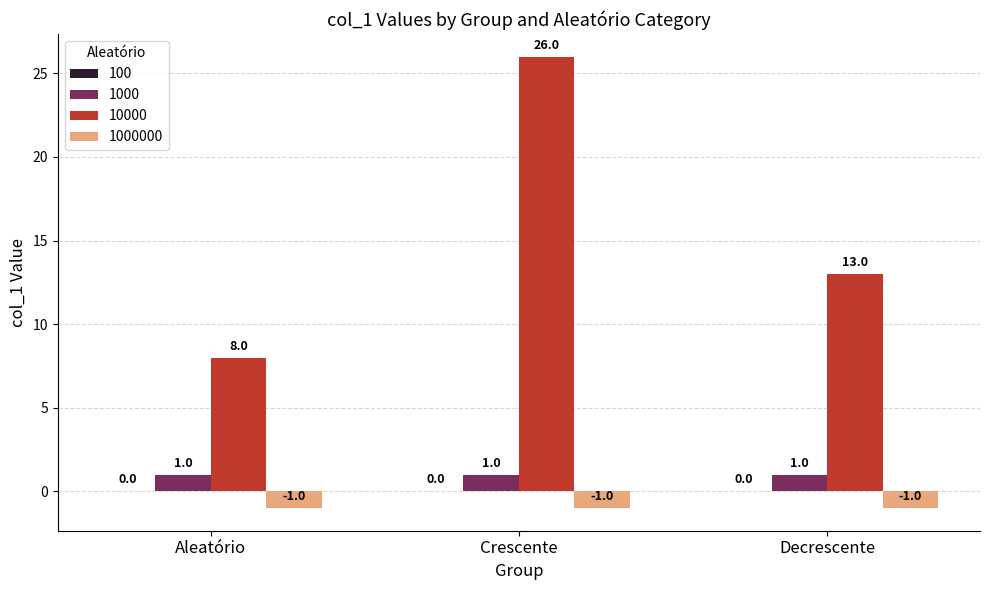

Rank the categories by 10000 value from lowest to highest.

Aleatório, Decrescente, Crescente